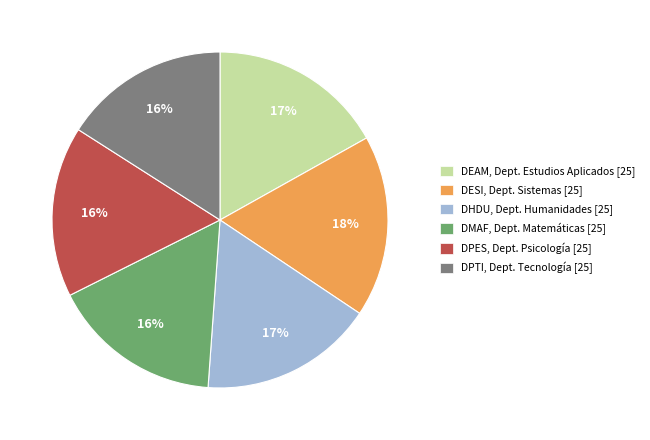

True or false: DESI, Dept. Sistemas [25] accounts for 28% of the total.

False